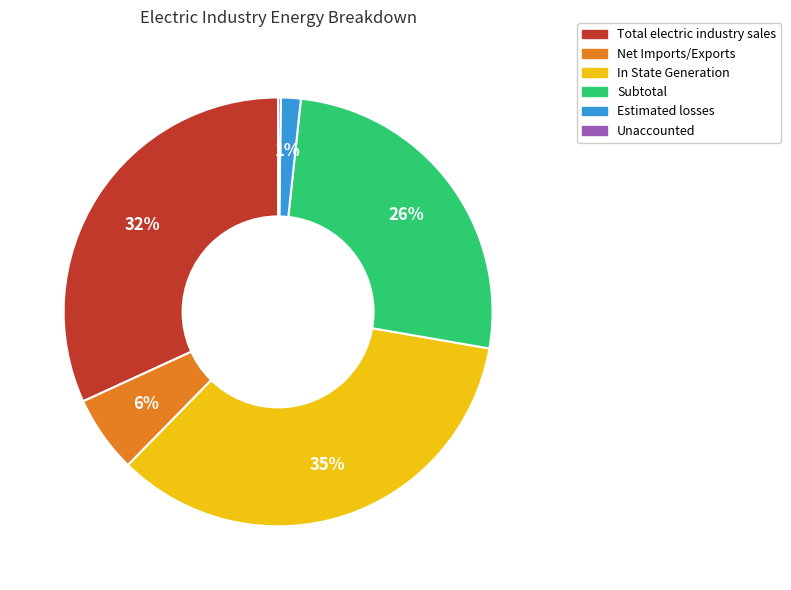

Is it true that Subtotal is 26% of the pie?

True